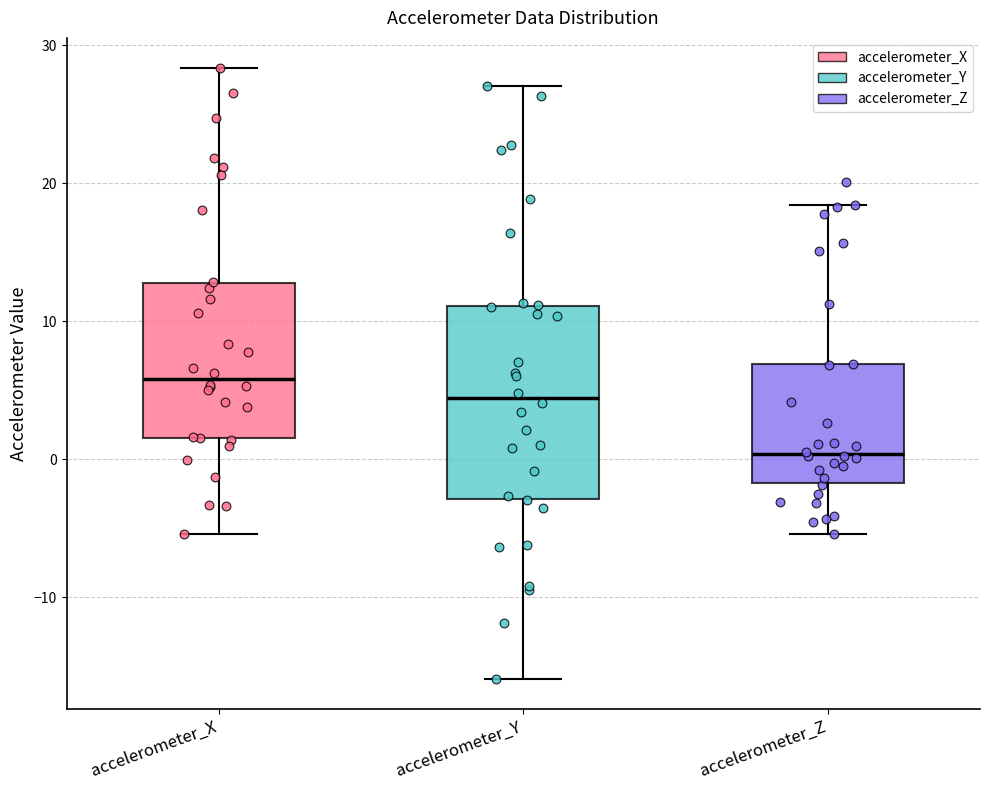

Where is the upper edge of the box for accelerometer_Z on the y-axis? The values are not printed on the chart, so give them approximately, as read against the axis.

7